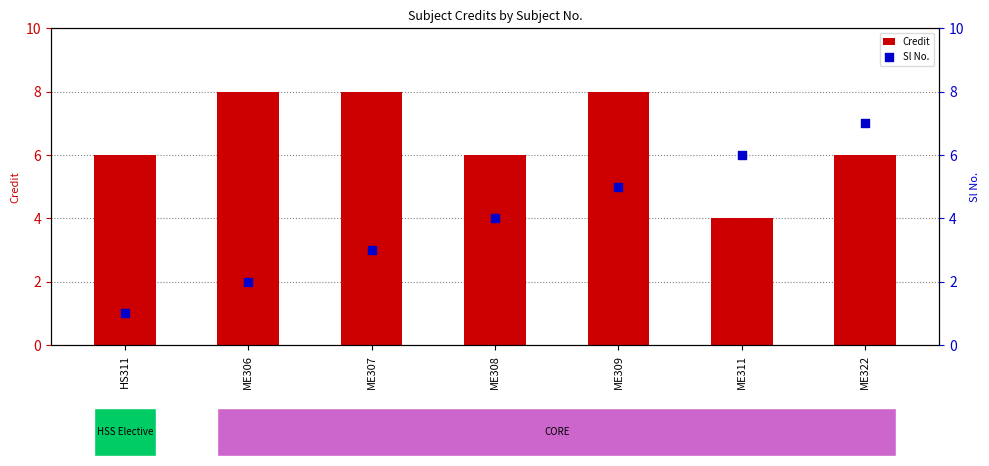

What is the total value across all series at ME322?

13